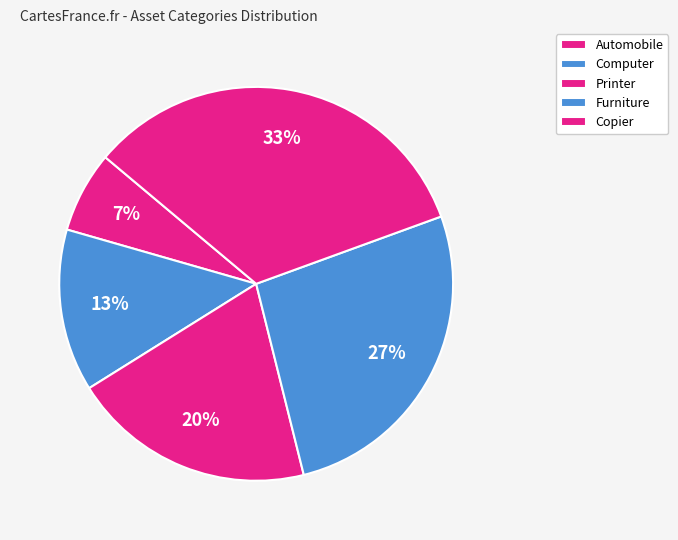

To the nearest percent, what portion does Furniture represent?

27%